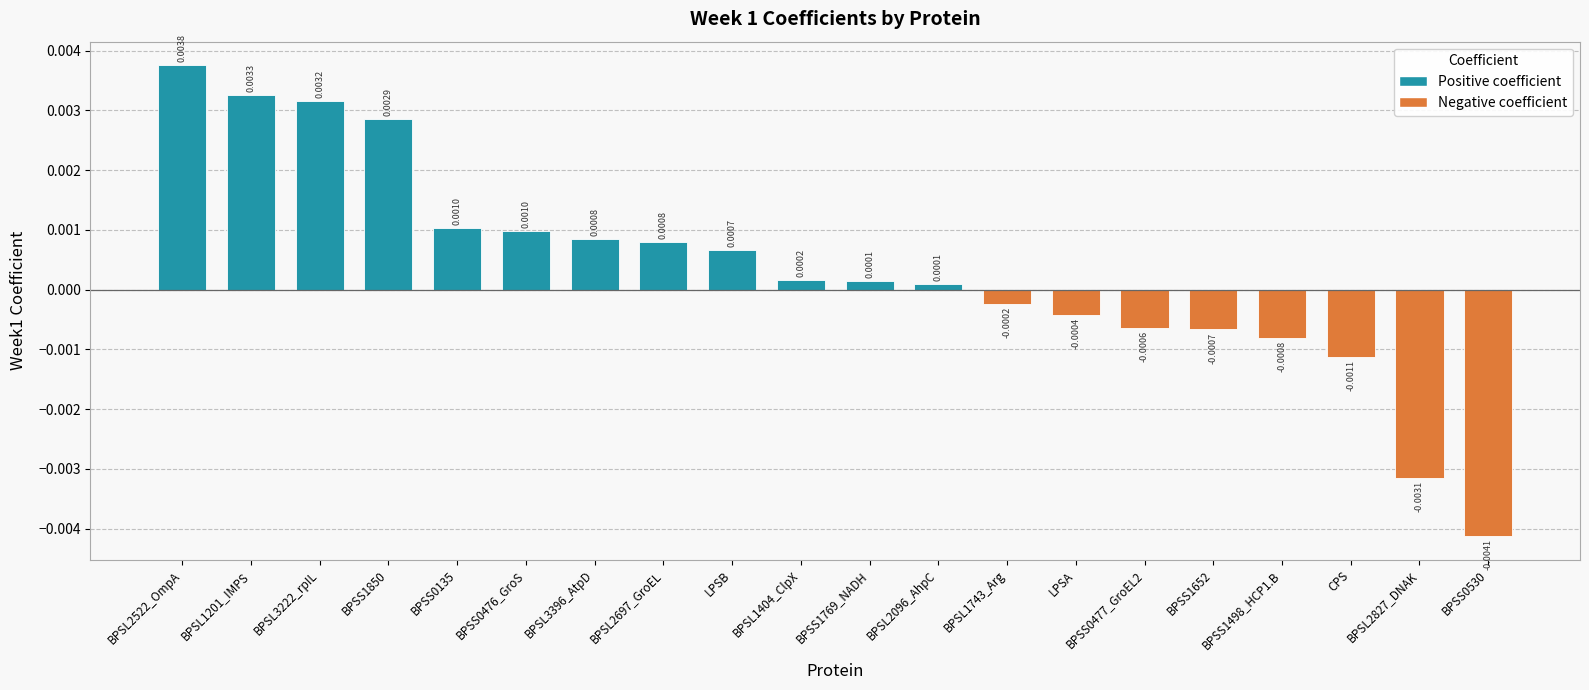

What is the label of the 12th bar from the right?

LPSB